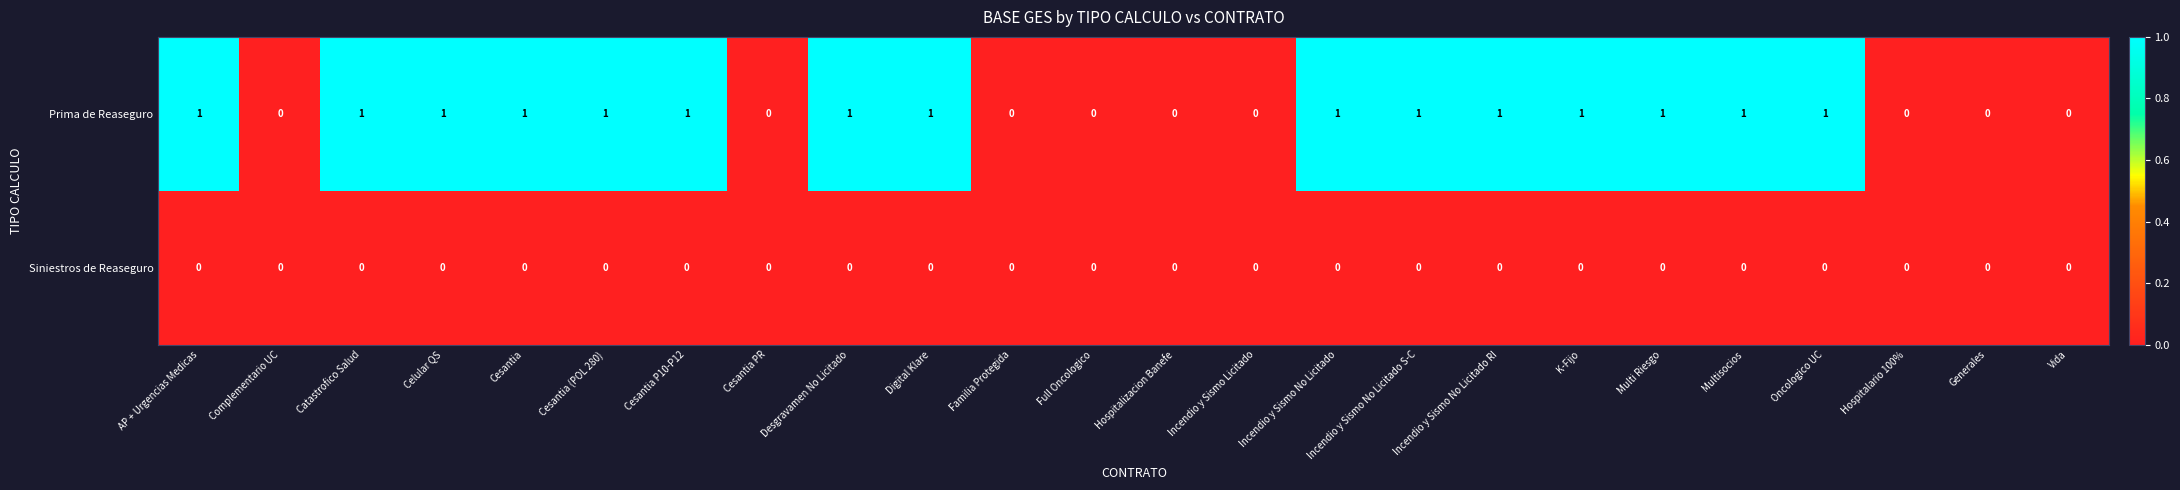

Which series has the widest spread of values?

Prima de Reaseguro